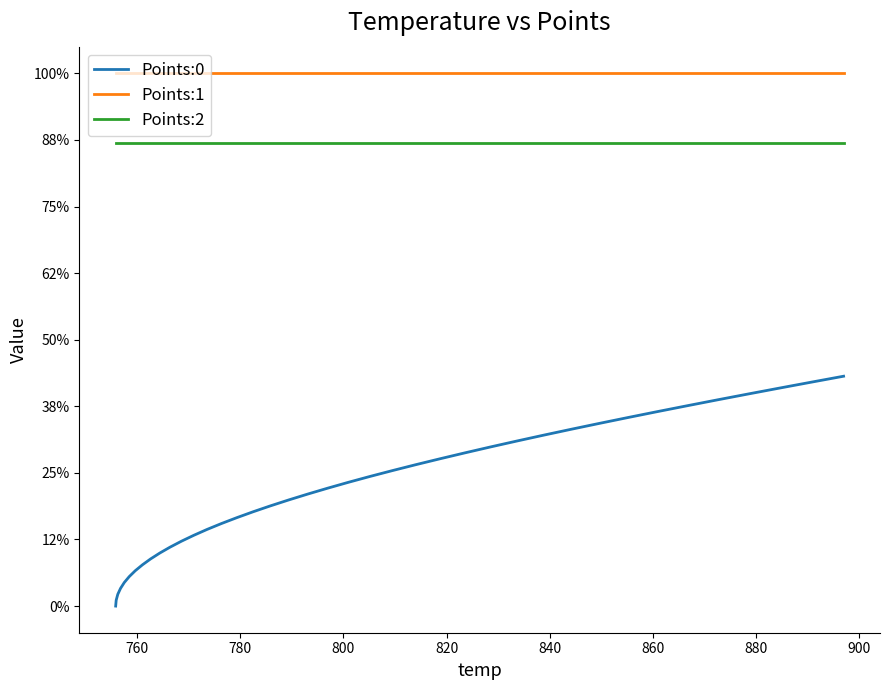

Does the chart display data point markers on the line(s)?

No